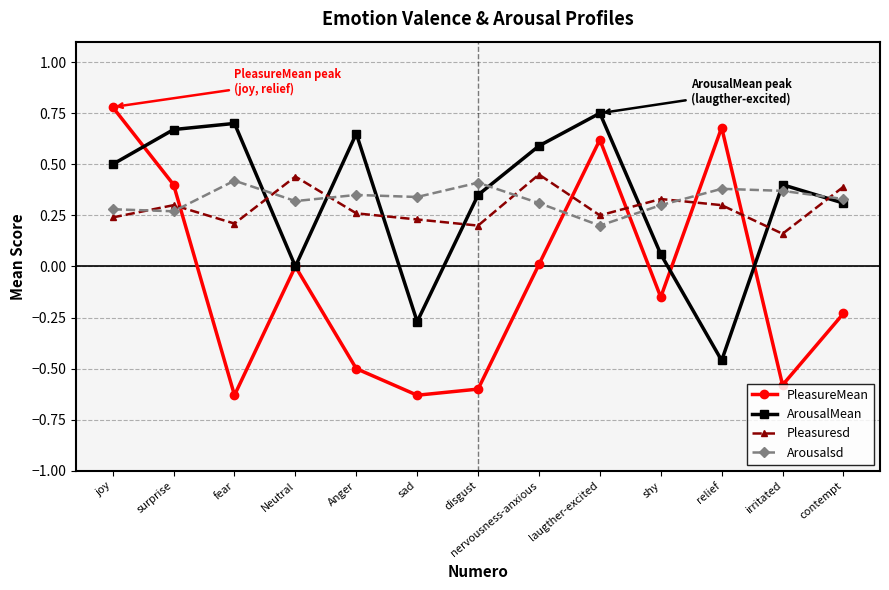

Between fear and laugther-excited, which series saw the biggest shift?

PleasureMean